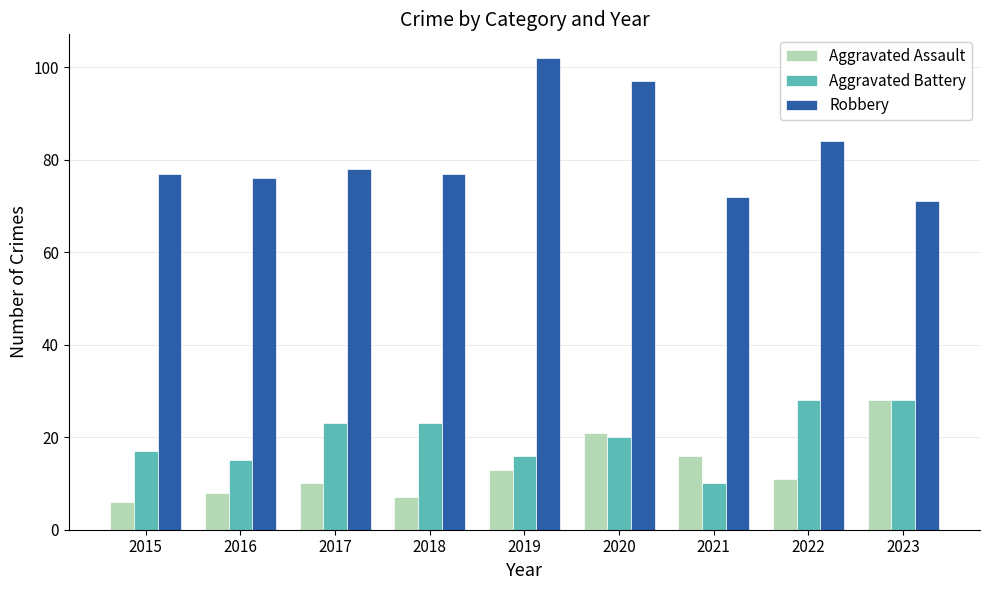

At 2020, list the series in order from smallest to largest.

Aggravated Battery, Aggravated Assault, Robbery